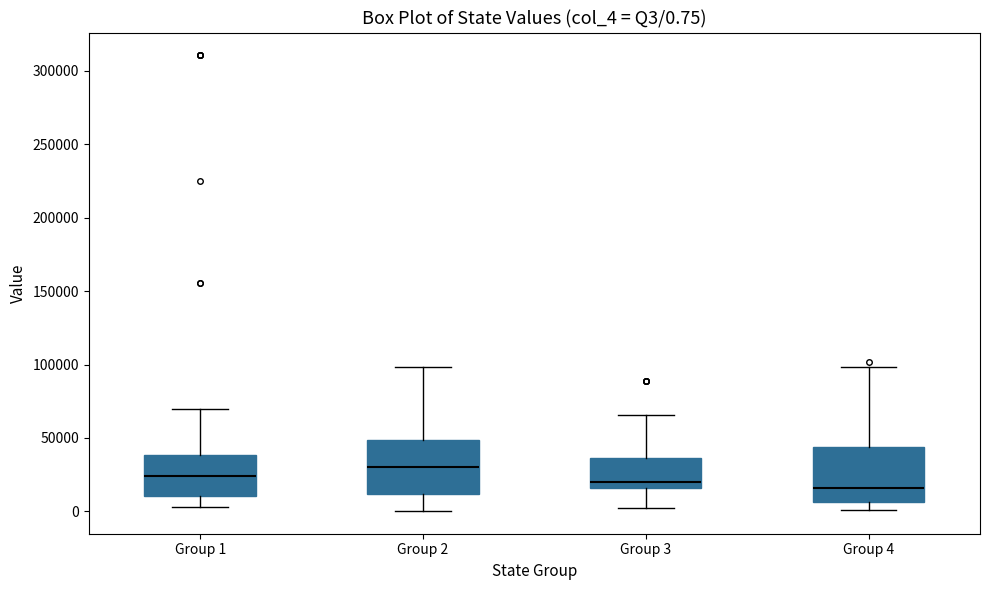

Which box has the highest median line?

Group 2